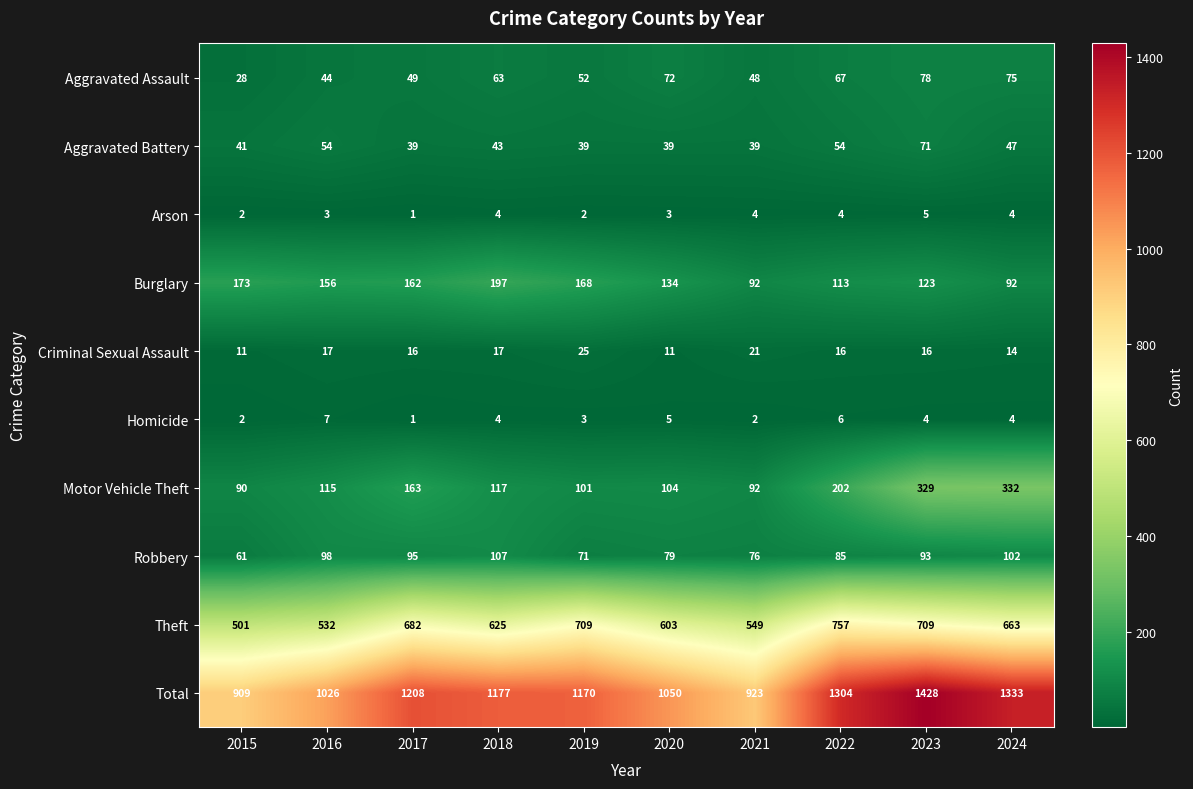

At which category is the sum across all series the highest?

2023